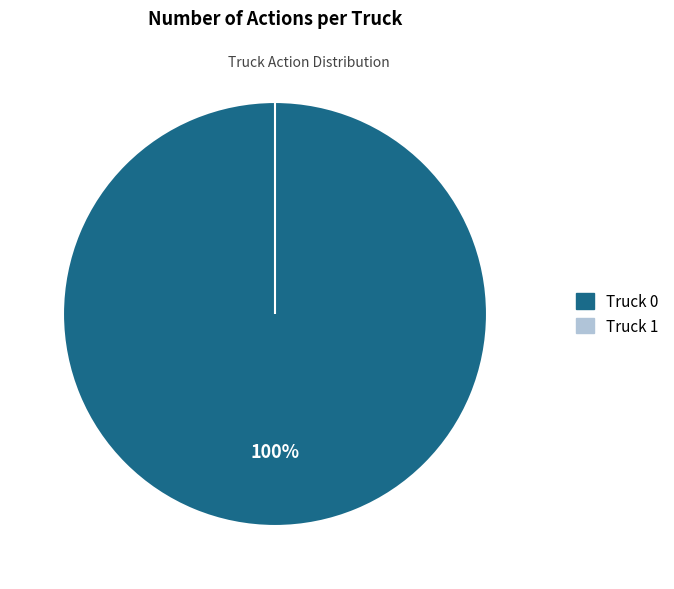

How many segments does this pie chart have?

2